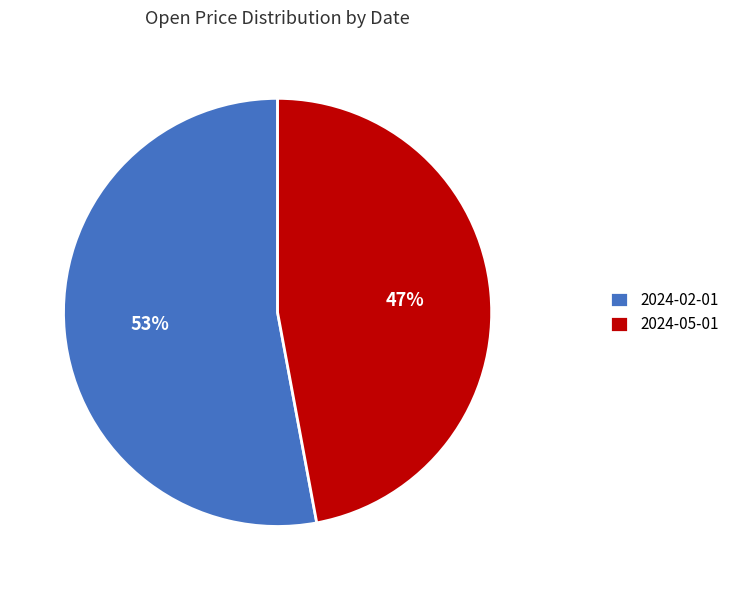

To the nearest percent, what is the average slice percentage?

50%